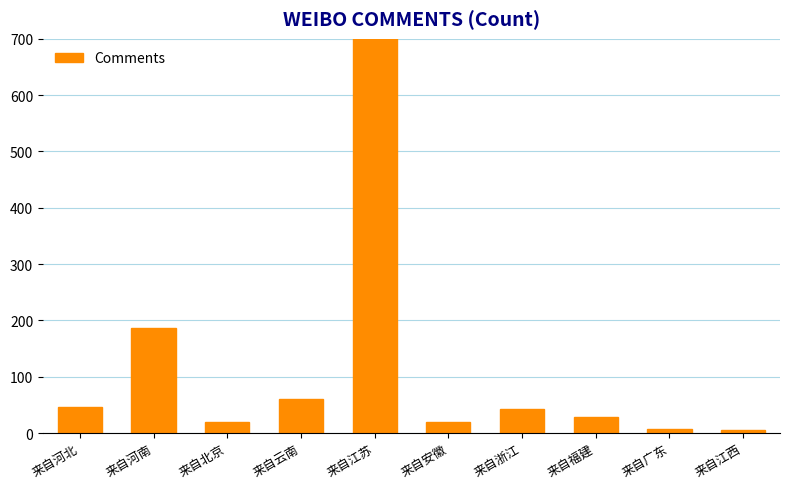

Between 来自北京 and 来自浙江, which is larger?

来自浙江